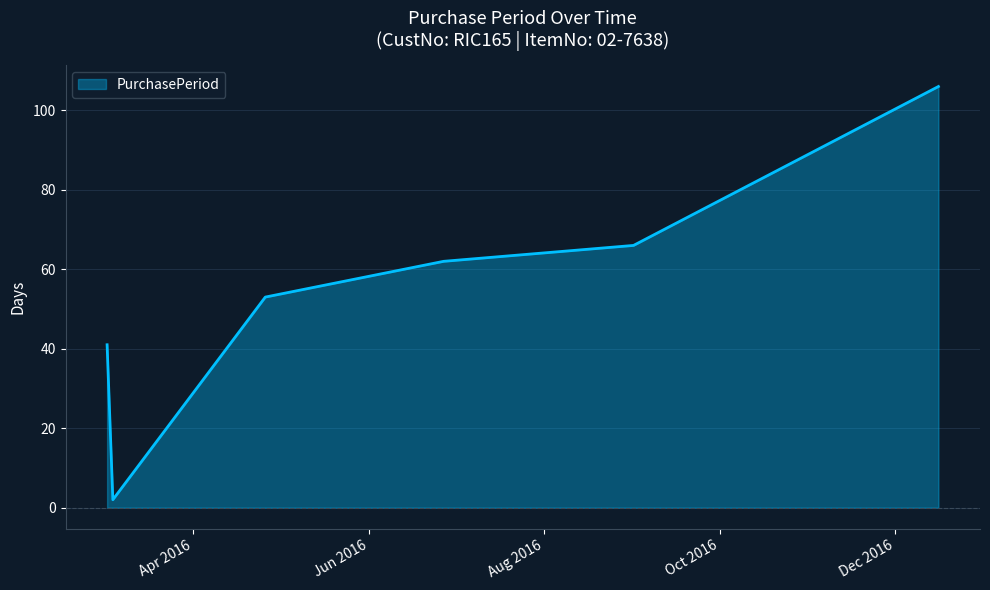

True or false: the data has more than 0 interior local peaks.

False